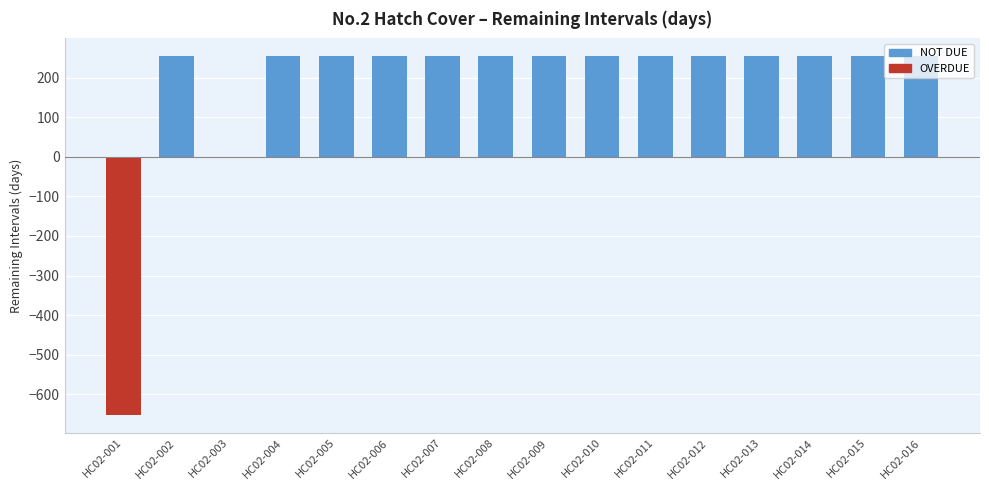

What is the difference between the second highest and minimum values?

906